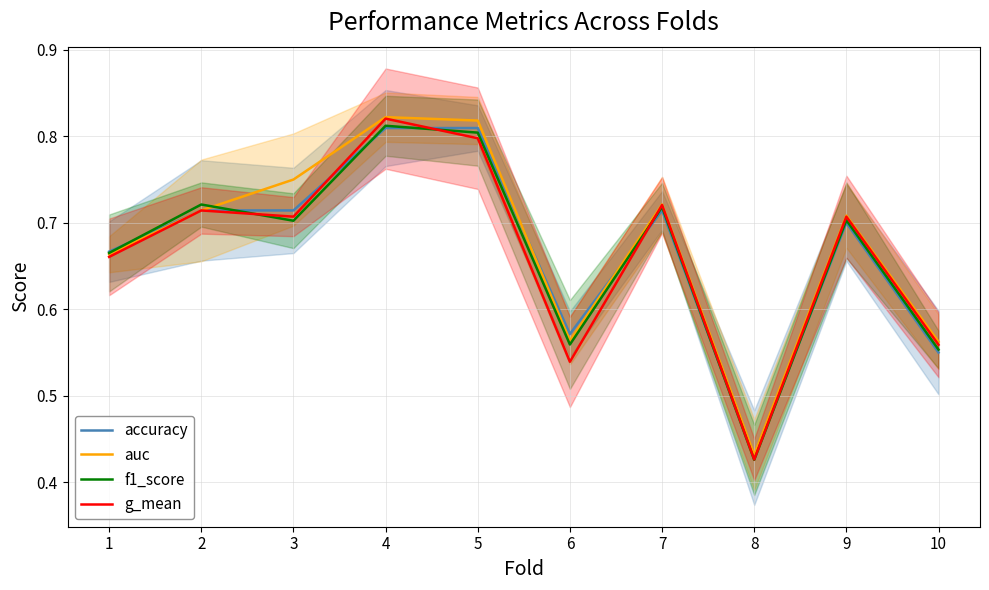

The f1_score series shows 0.3 at 3. True or false?

False